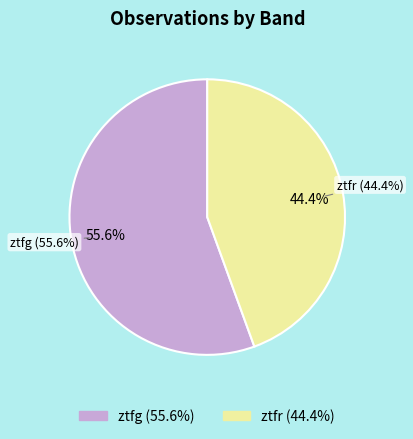

What percentage is the ztfg slice, to the nearest percent?

56%